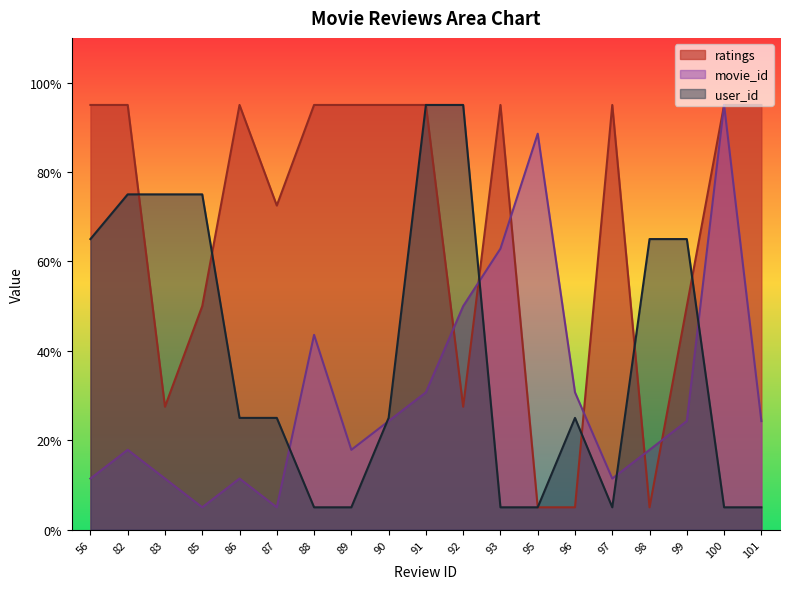

After their last crossing, which series has the higher values: user_id or ratings?

ratings